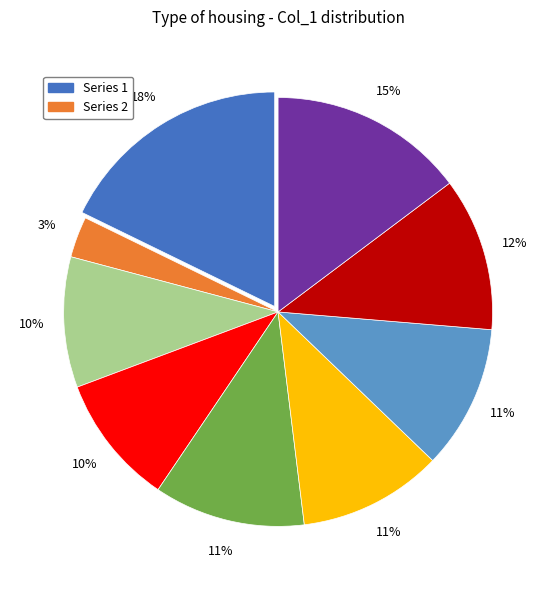

Is there a majority slice in this chart?

No